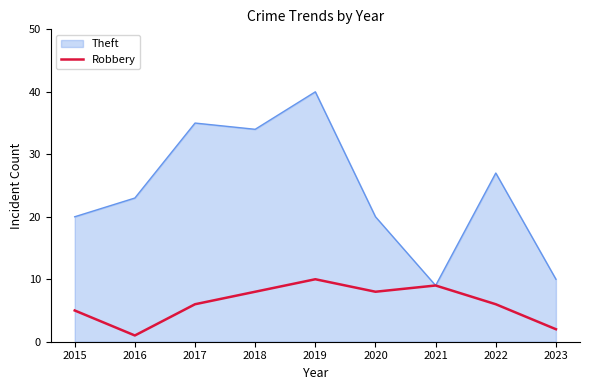

At which label is Theft closest to 24?

2016